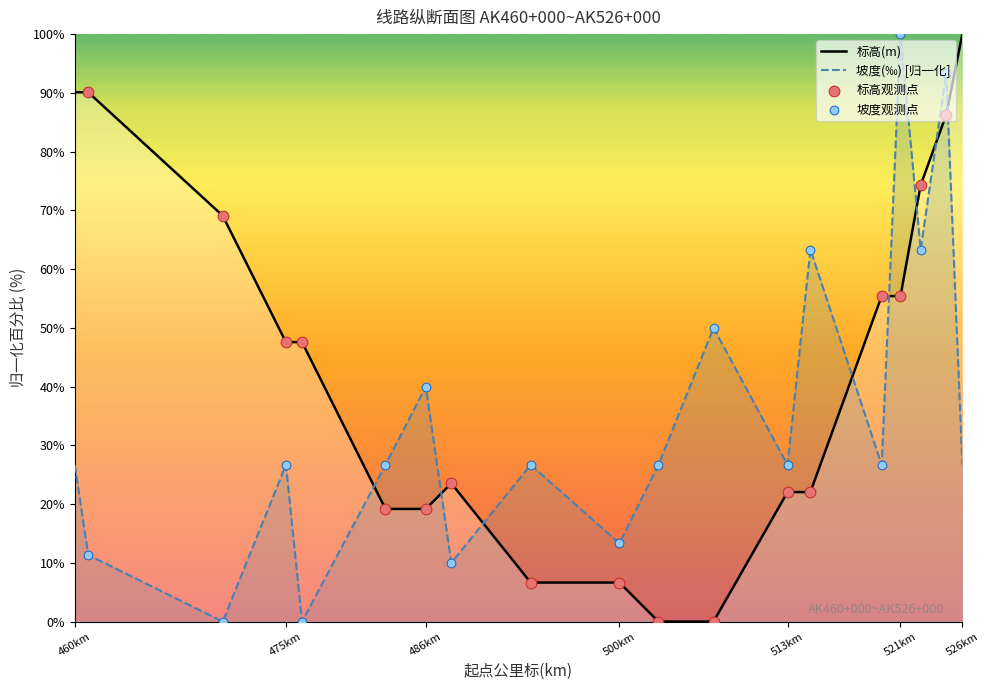

Is the value of 坡度(‰) at 507.5 greater than the value of 标高(m) at 520?

No